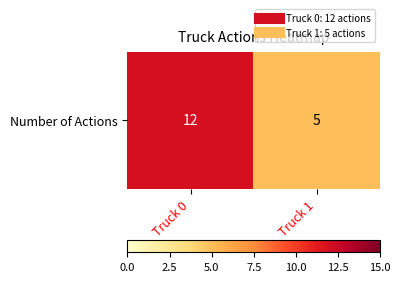

Read the value at Truck 1.

5